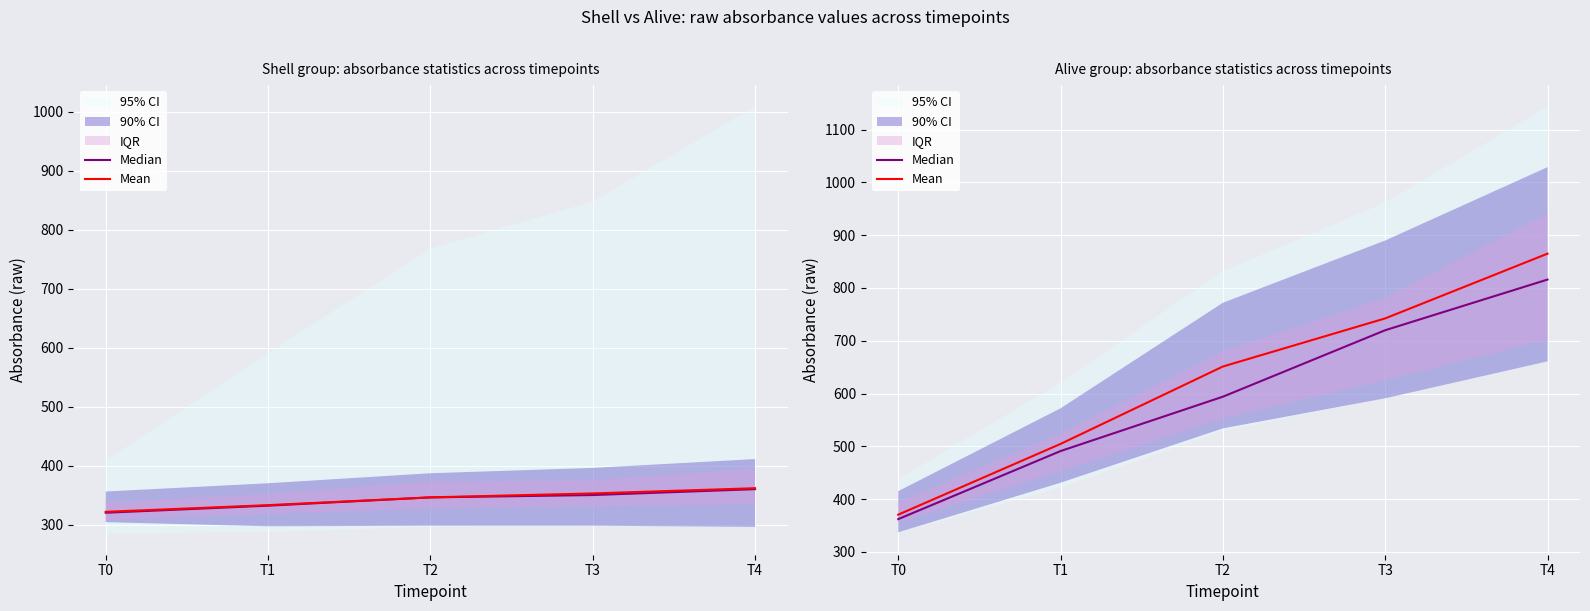

Rank the series at T0 from highest to lowest value.

Mean, Median